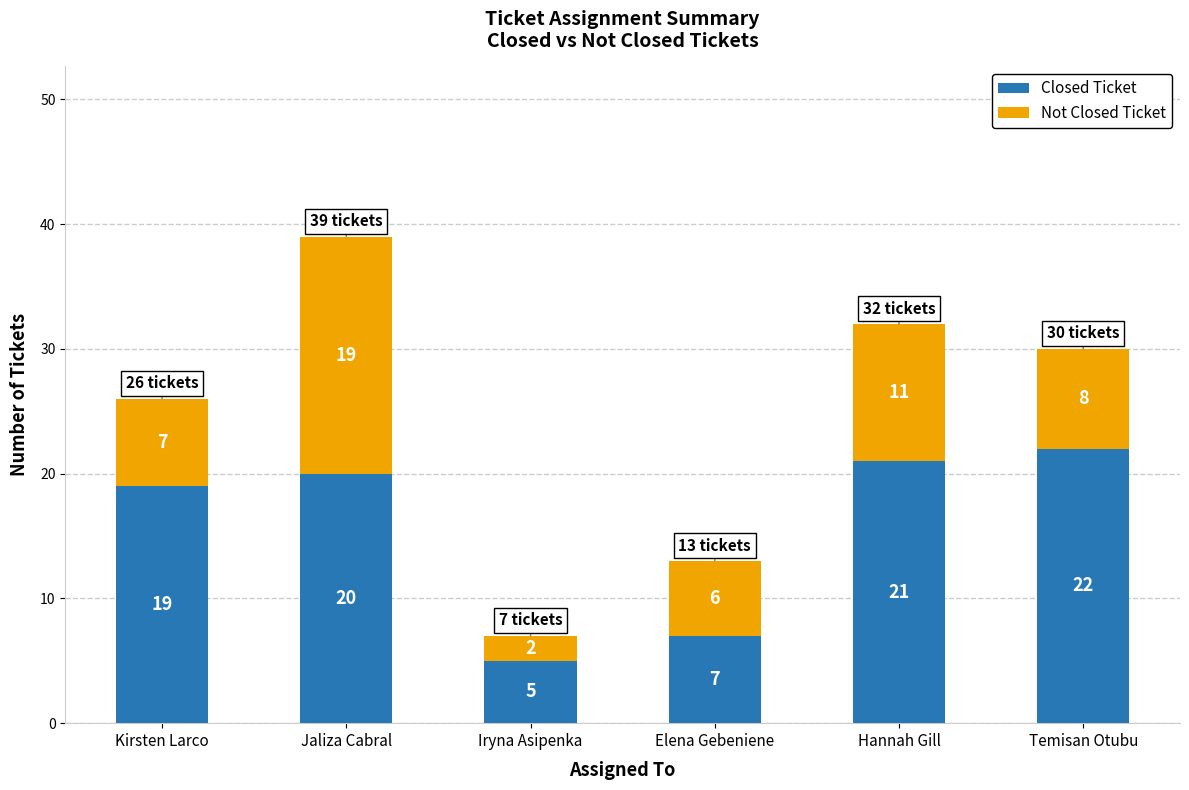

What is the value of the Closed Ticket bar at the 4th from the left?

7